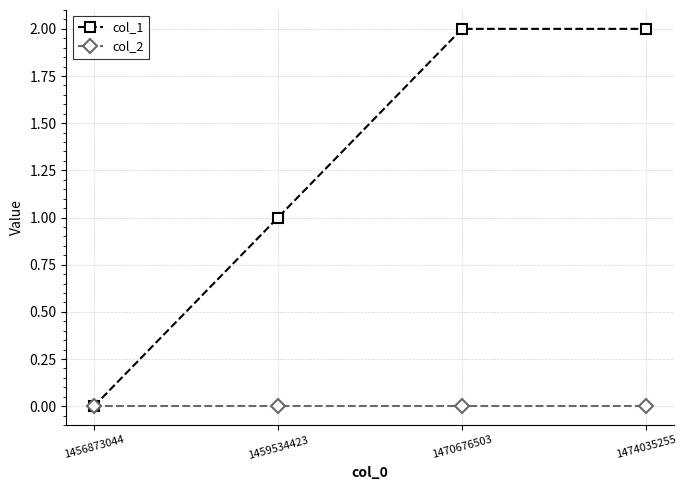

Count the number of categories in the chart.

4